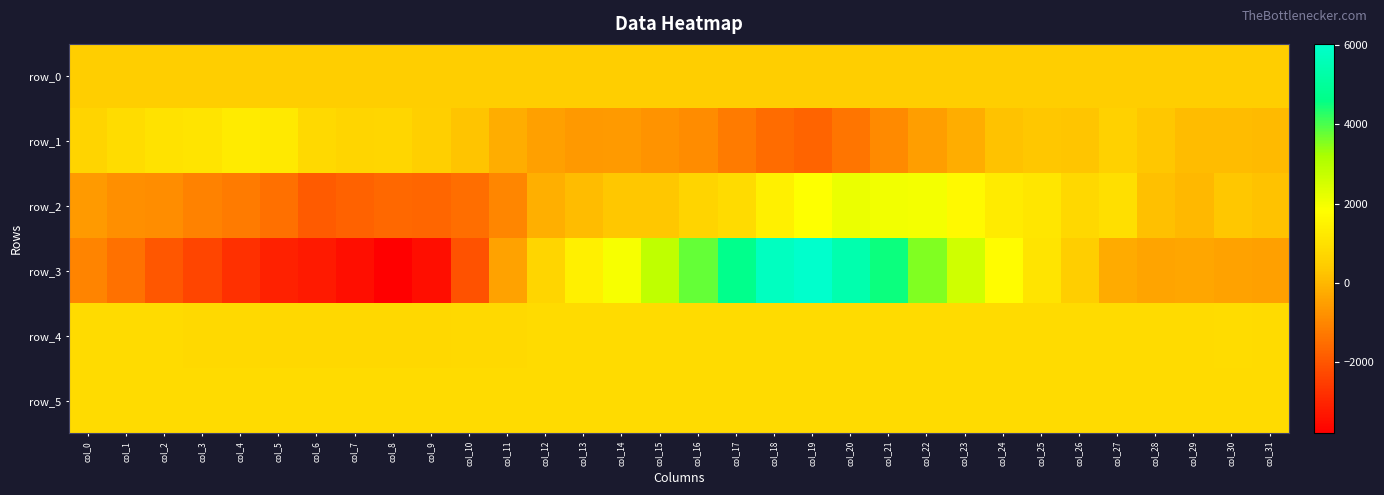

List the labels in order of row_2 value, smallest first.

col_6, col_7, col_9, col_8, col_10, col_5, col_4, col_3, col_11, col_2, col_1, col_0, col_12, col_29, col_13, col_28, col_31, col_30, col_14, col_15, col_16, col_26, col_17, col_27, col_25, col_24, col_18, col_23, col_19, col_22, col_21, col_20